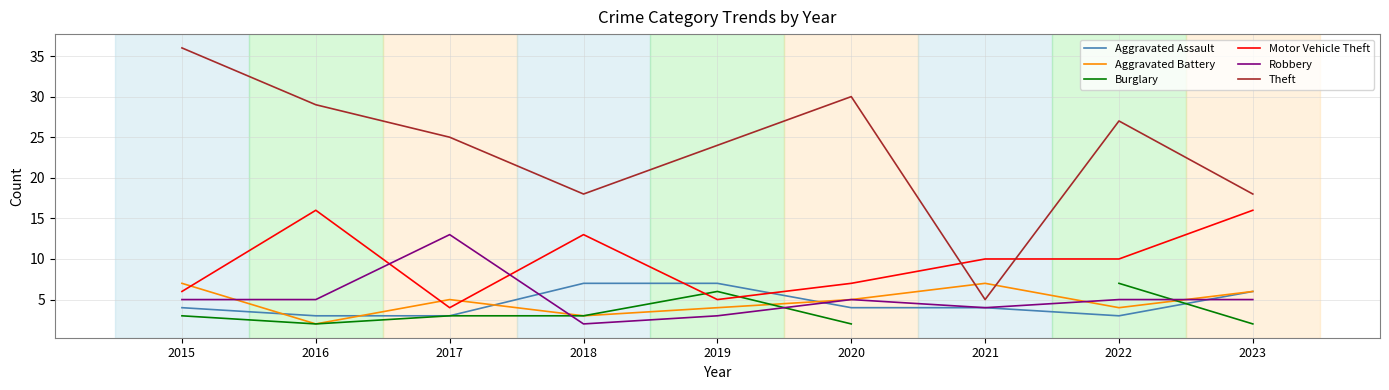

True or false: Aggravated Battery and Aggravated Assault cross at least once.

True